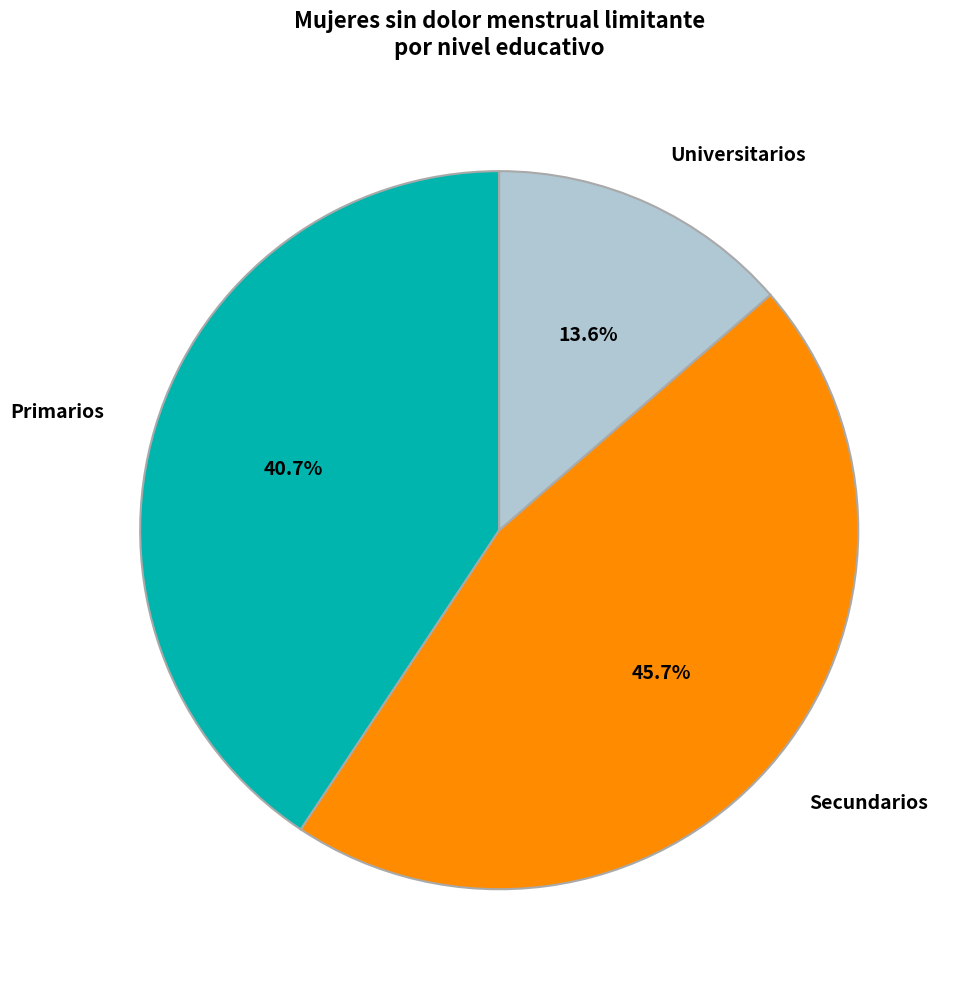

To the nearest percent, what is the difference between the Secundarios and Primarios slice percentages?

5%